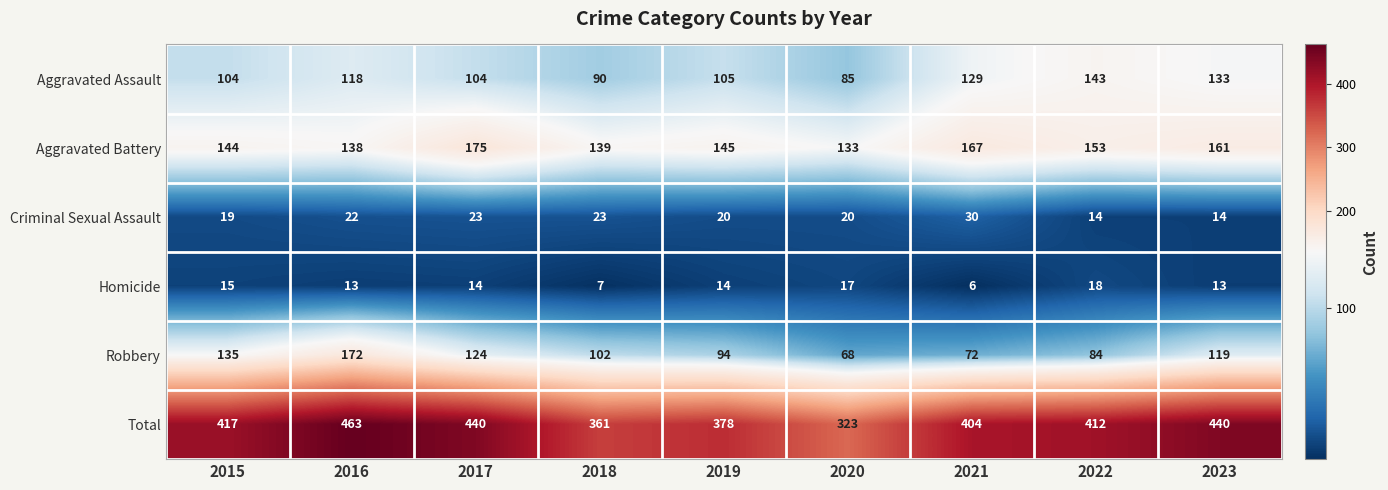

Is it true that Total equals 404 at 2021?

True